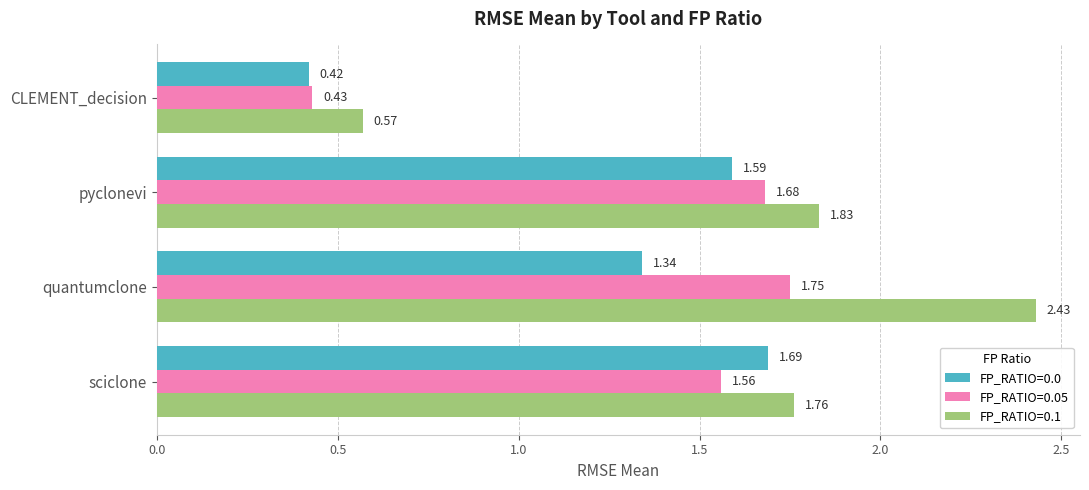

What is the total value across all series at pyclonevi?

5.1